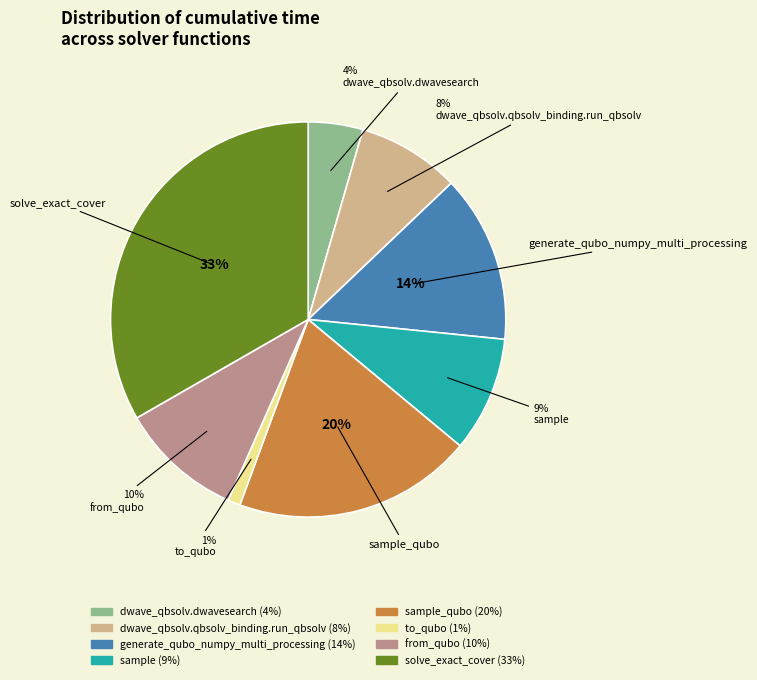

What percentage is the sample slice, to the nearest percent?

9%